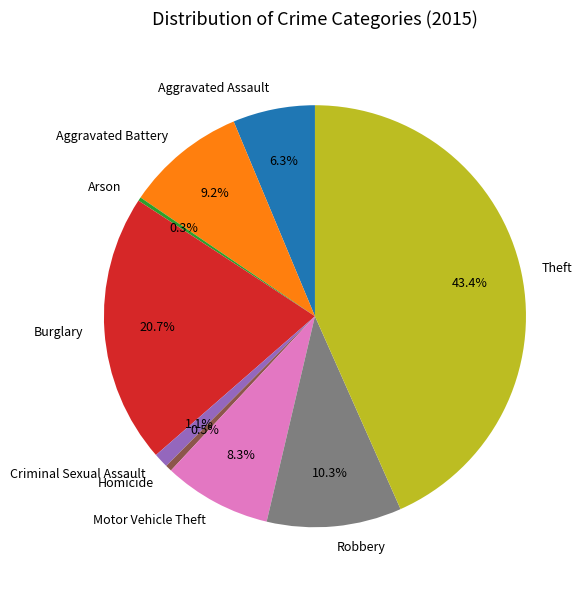

Which slice is the largest?

Theft